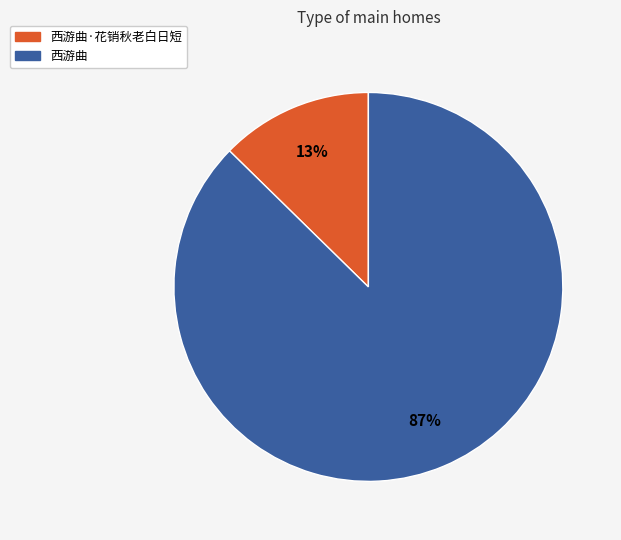

Is there a majority slice in this chart?

Yes